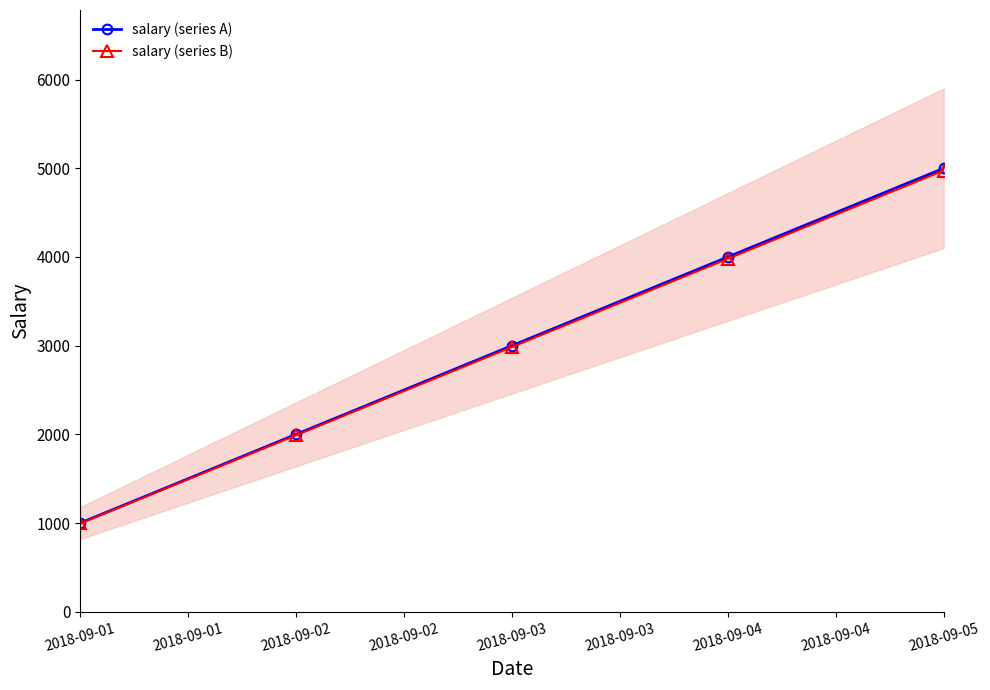

Where is salary (series B) nearest to the value 2985?

2018-09-03